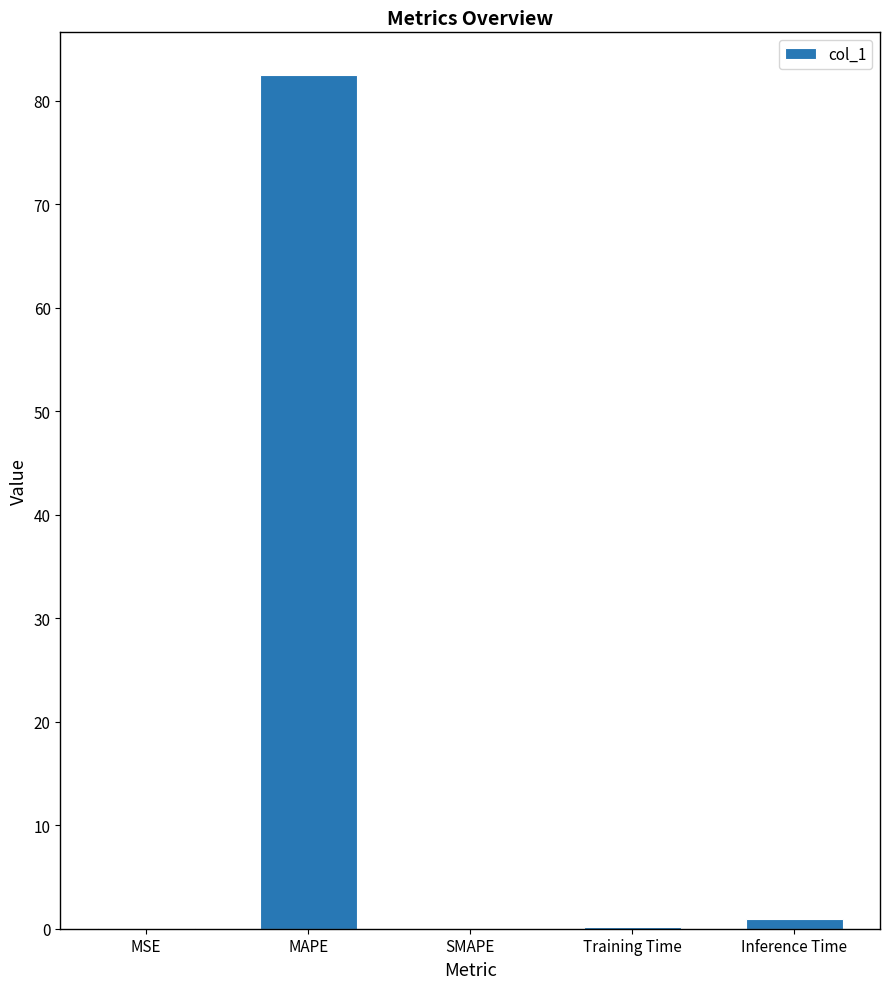

At which category does the chart reach its peak across all series?

MAPE